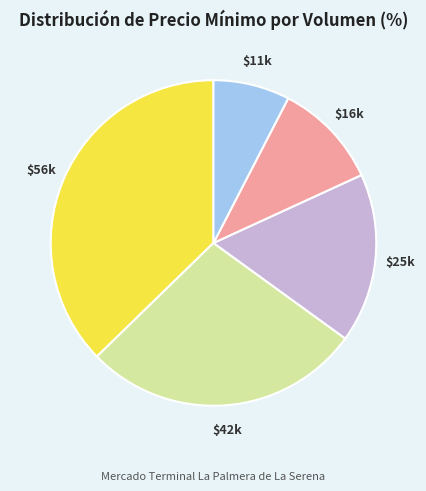

Does any single category account for the majority?

No